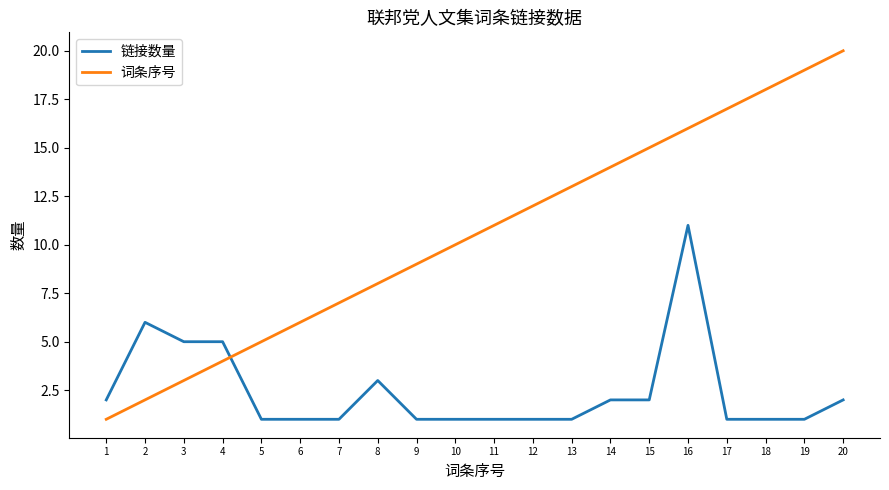

Count the 链接数量 values in the range 1 to 3.

16